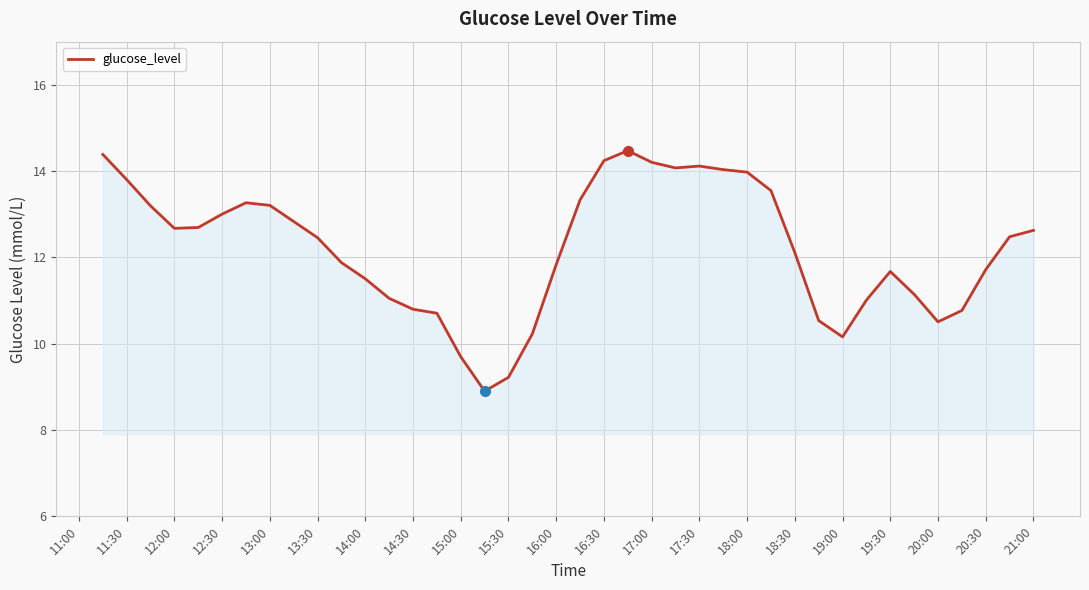

What is the smallest value displayed?

8.9